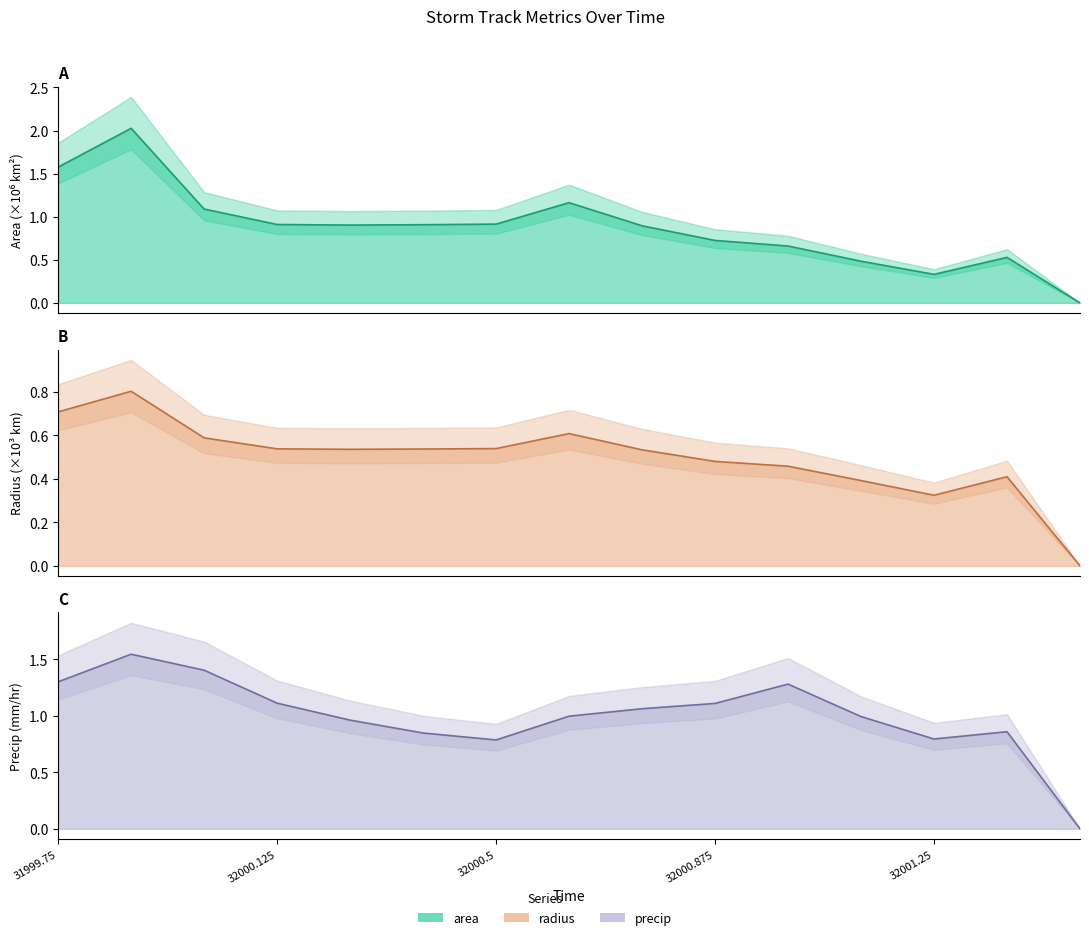

How many intersections are there between area and precip?

3